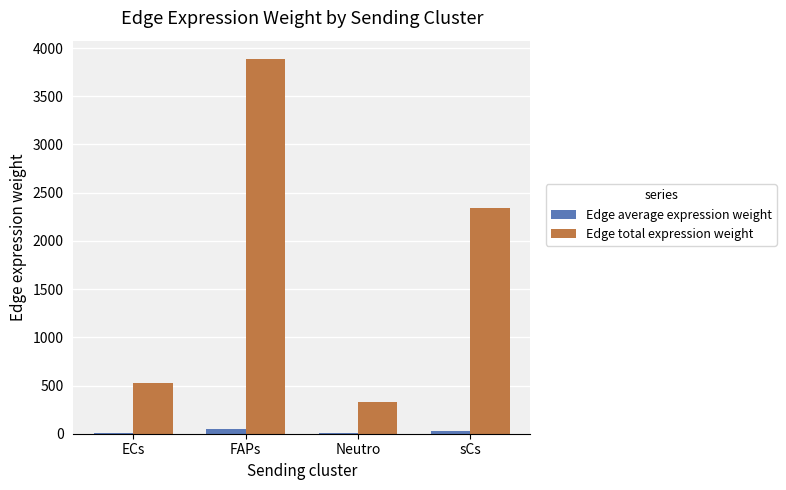

True or false: Edge total expression weight has a value of 2338.2 at sCs.

True